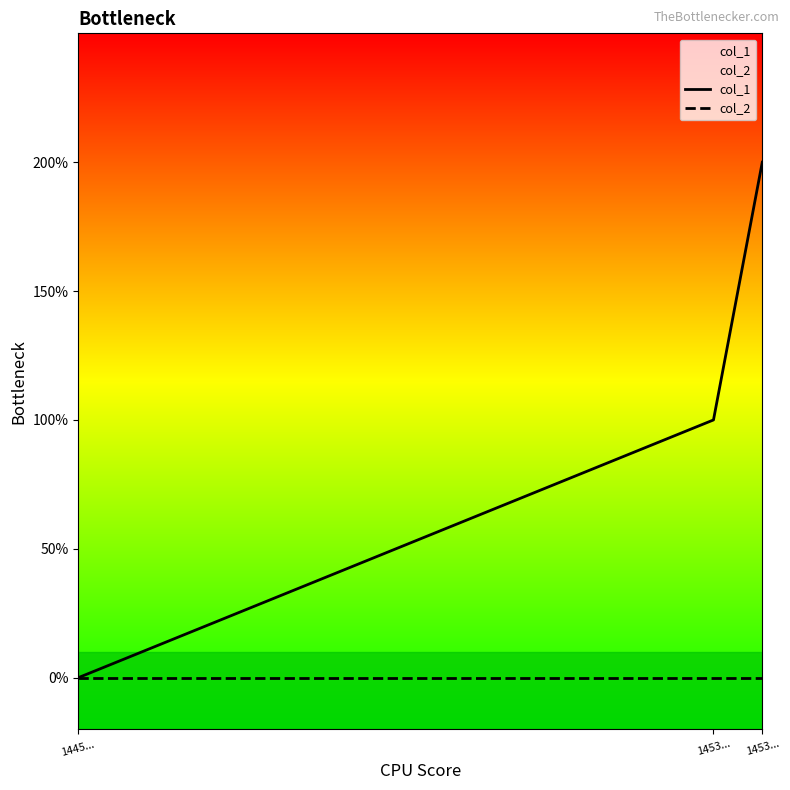

Does the chart display data point markers on the line(s)?

No